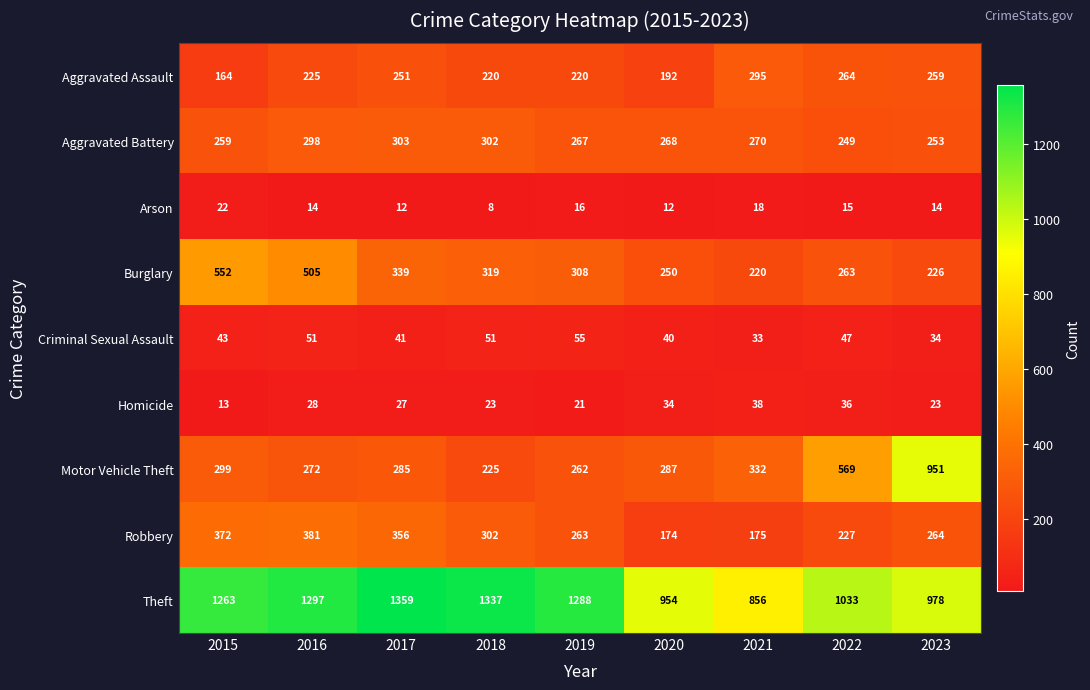

What is the approximate value of Robbery at 2022?

227